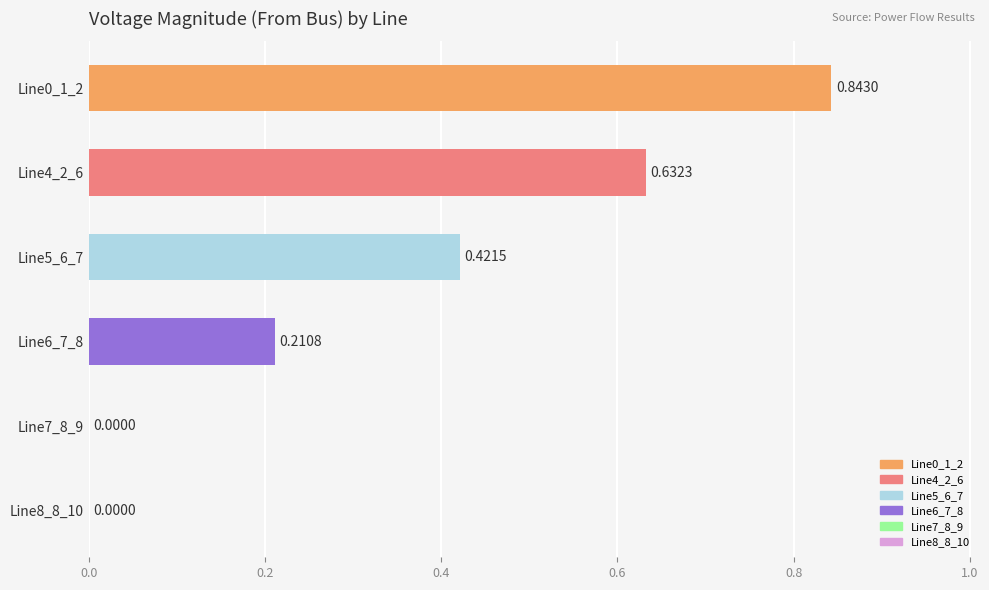

What is the change in value from Line0_1_2 to Line8_8_10?

-0.8